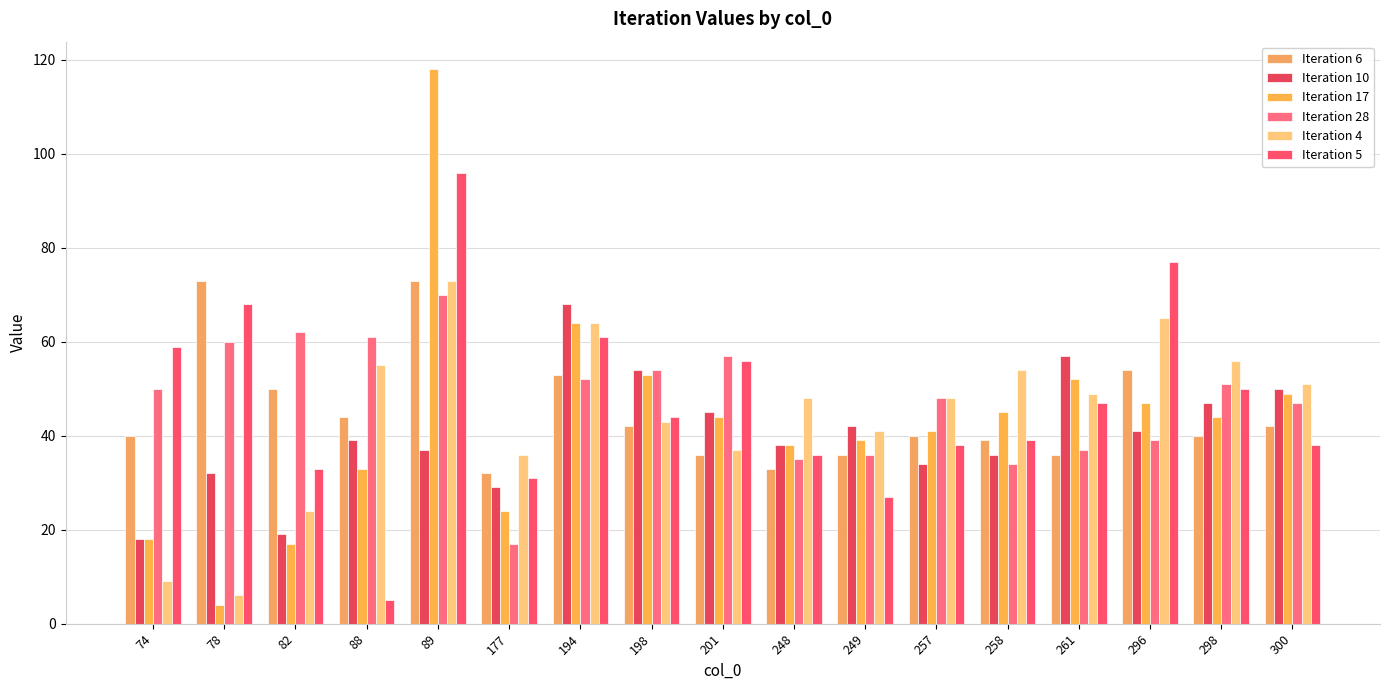

Which series has the largest range (max minus min)?

Iteration 17